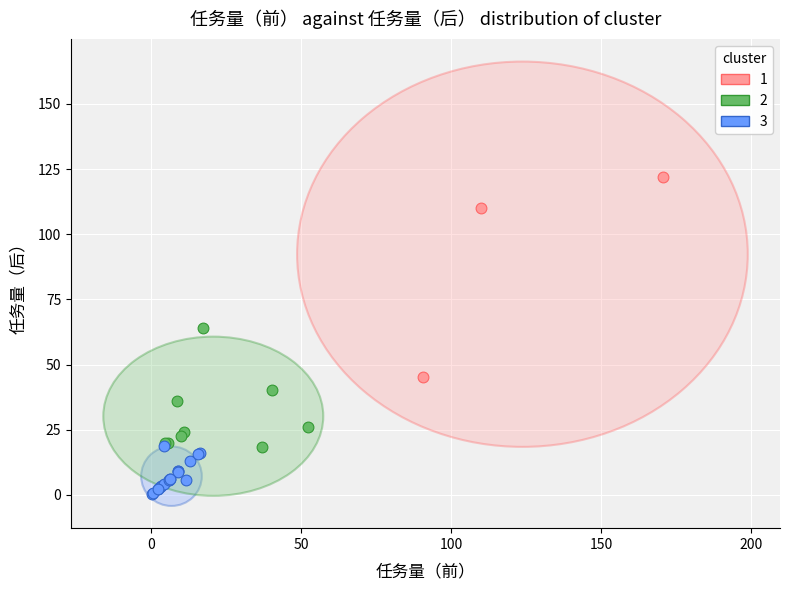

What are all the series names shown in the legend?

1, 2, 3